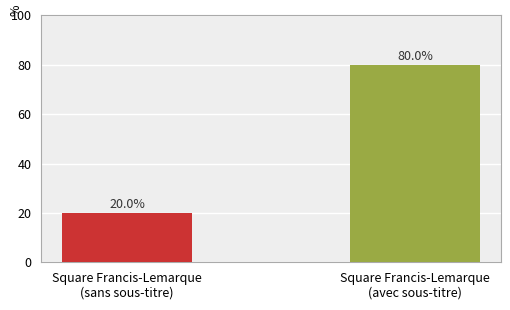

What position from the left is Square Francis-Lemarque
(sans sous-titre)?

1